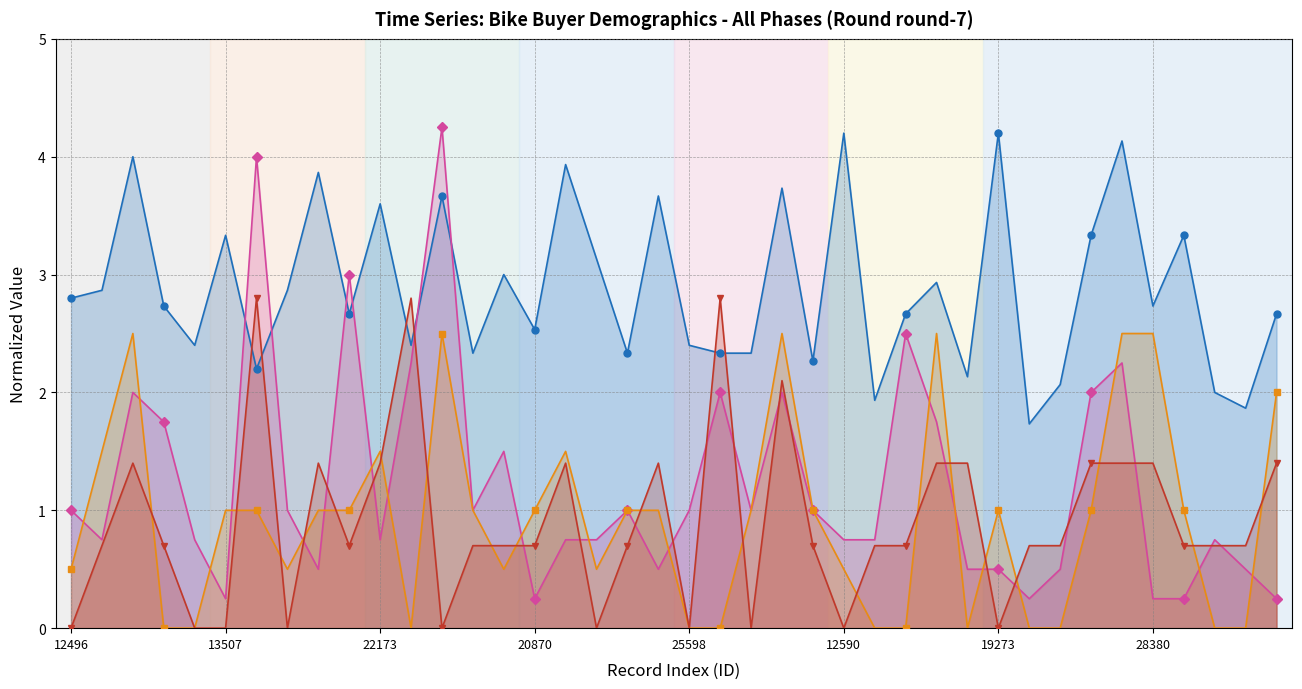

Which series has the largest range (max minus min)?

Income